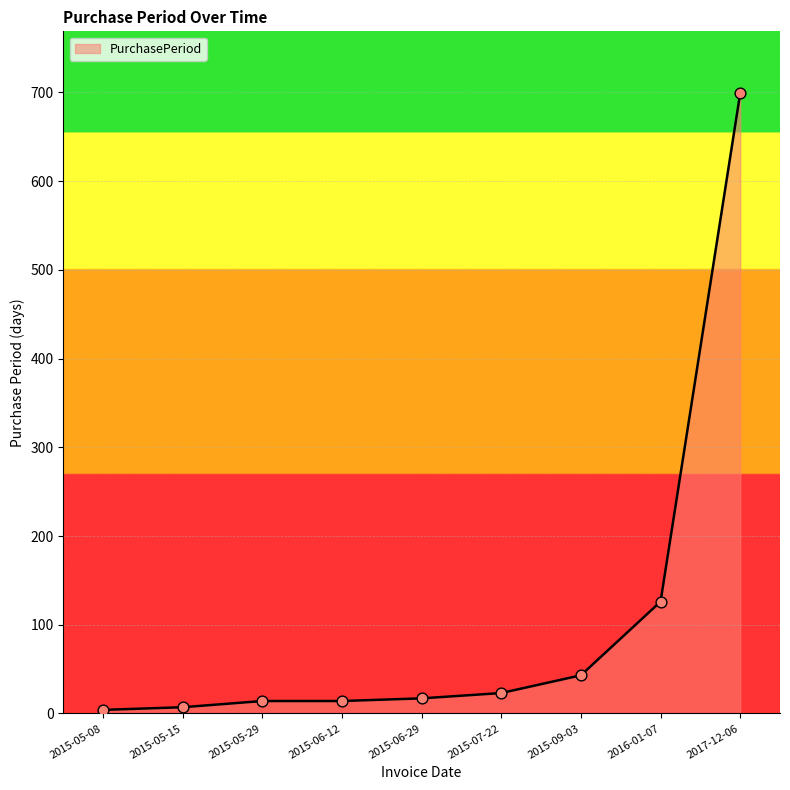

Approximately how many times larger is the value at 2017-12-06 compared to 2015-09-03?

16.3